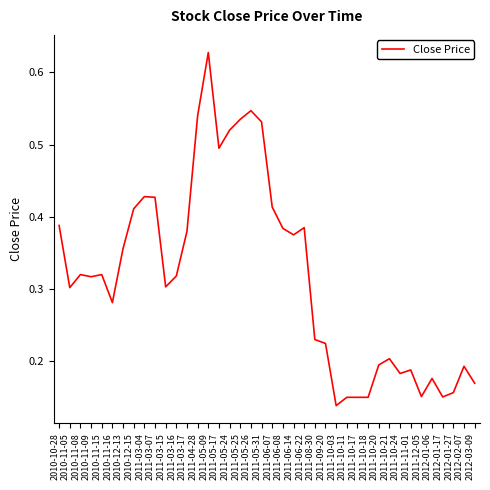

How many lines are shown in the chart?

1